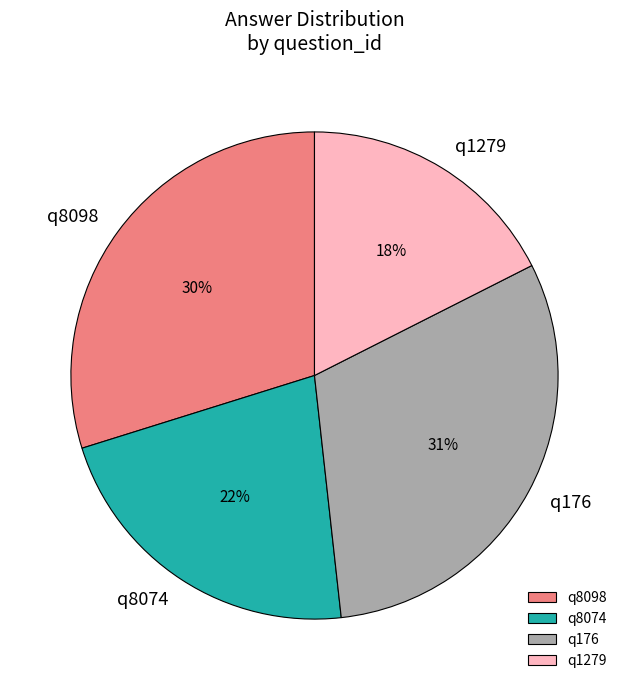

Is it true that q1279 is 18% of the pie?

True